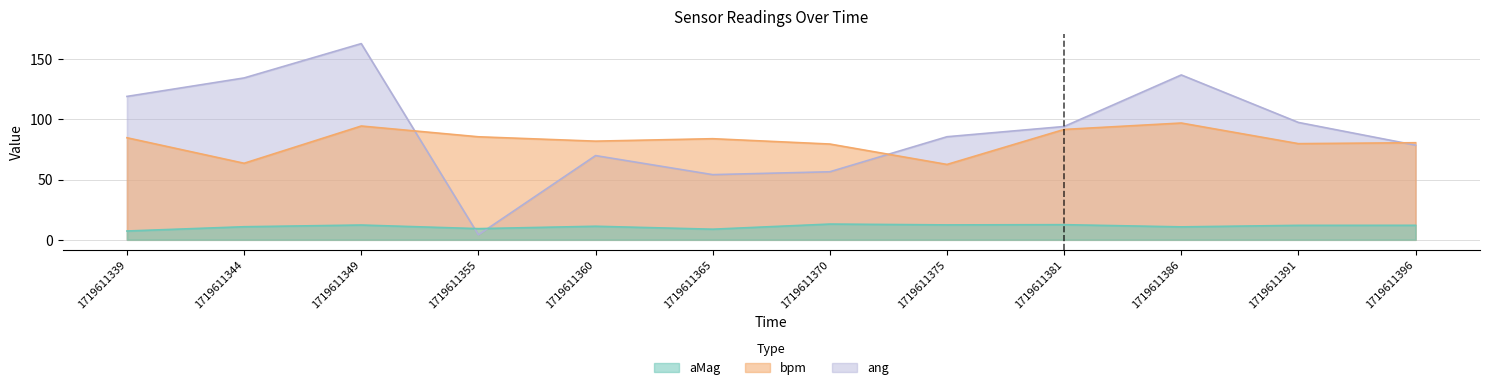

Reading left to right, what are all the values shown in this chart?

aMag: 1719611339=7.3	1719611344=10.8	1719611349=12.2	1719611355=9.2	1719611360=11.2	1719611365=8.7	1719611370=13.0	1719611375=12.3	1719611381=12.5	1719611386=10.7	1719611391=11.9	1719611396=12.0
bpm: 1719611339=84.8	1719611344=63.6	1719611349=94.5	1719611355=85.6	1719611360=81.9	1719611365=84.0	1719611370=79.6	1719611375=62.6	1719611381=91.7	1719611386=97.0	1719611391=79.9	1719611396=80.7
ang: 1719611339=119.1	1719611344=134.5	1719611349=163.0	1719611355=4.1	1719611360=69.9	1719611365=54.1	1719611370=56.5	1719611375=85.6	1719611381=94.1	1719611386=137.0	1719611391=97.5	1719611396=78.6